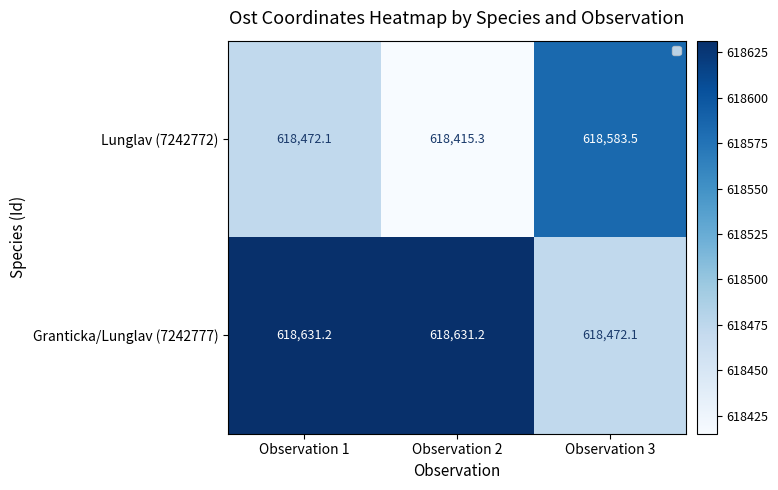

What is the sum of all Lunglav (7242772) values?

1855470.8